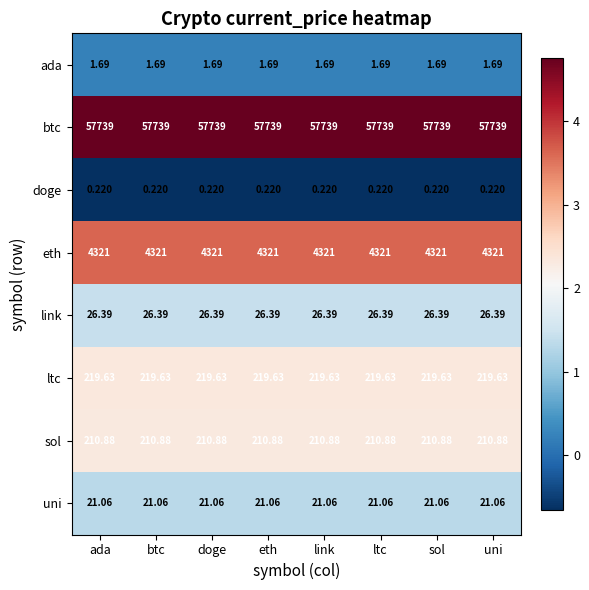

Is the value of doge at sol greater than the value of eth at eth?

No